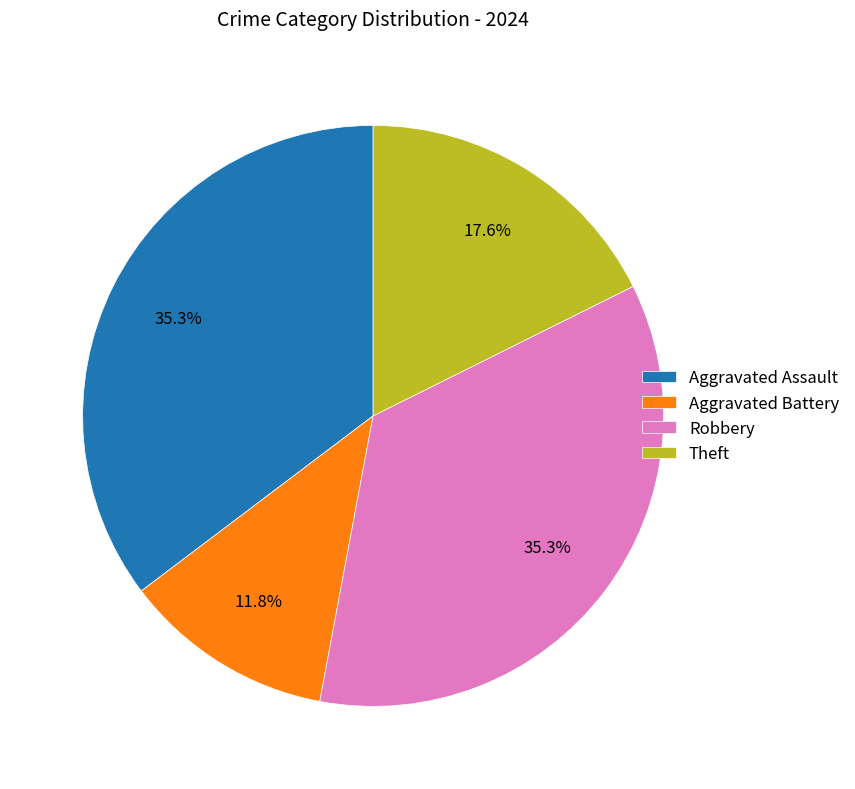

Is Theft the majority of the pie?

No